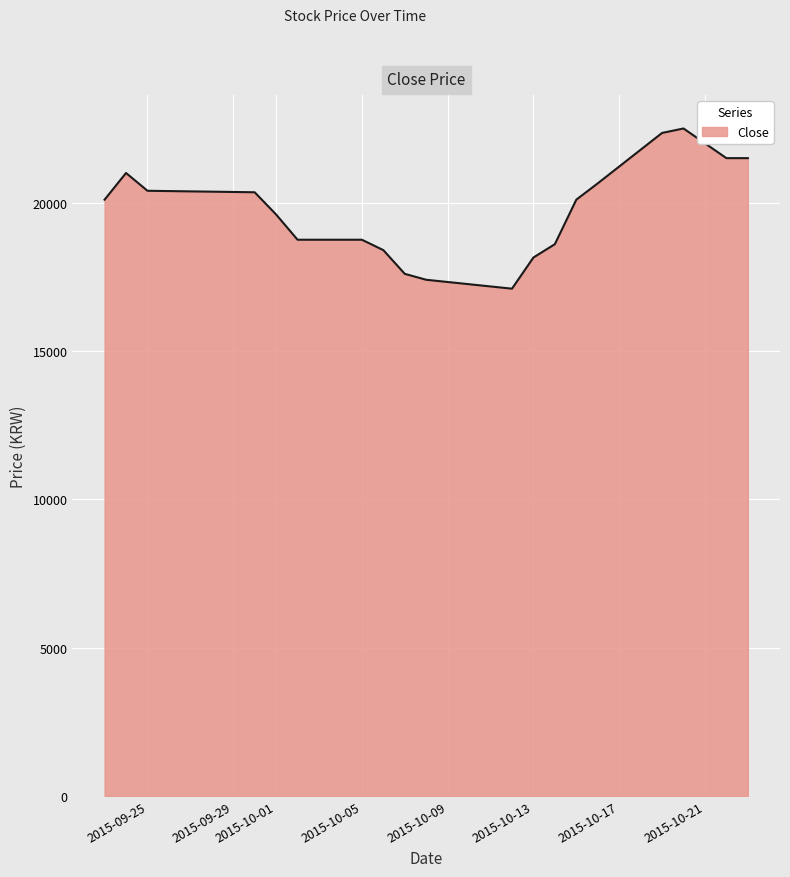

What is the smallest value displayed?

17100